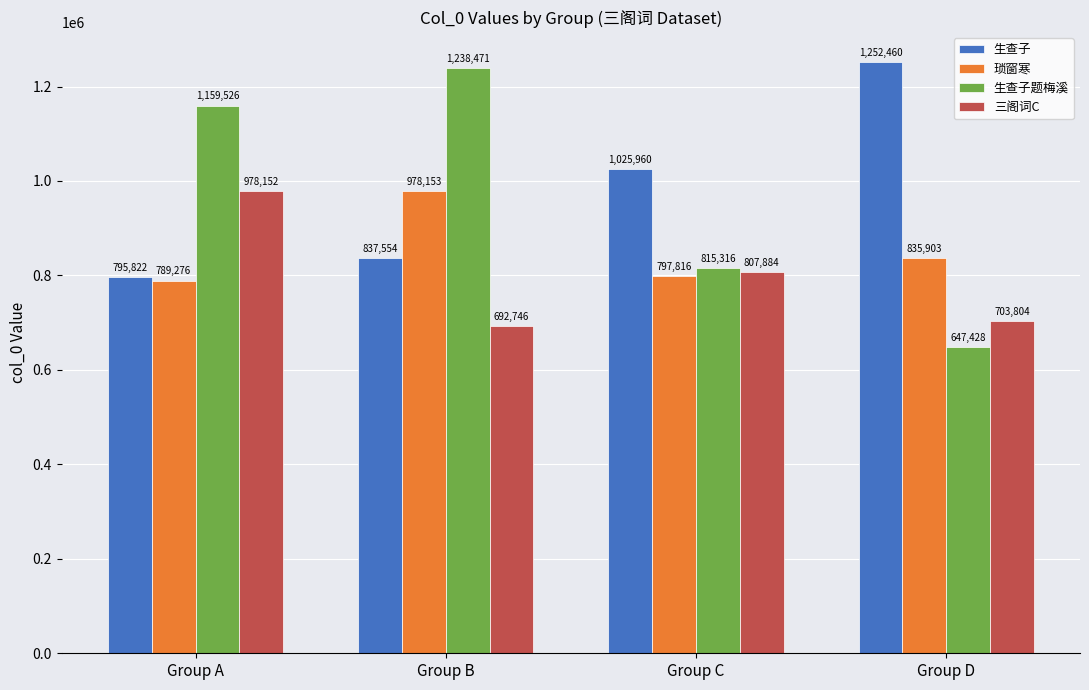

Which series has the widest spread of values?

生查子题梅溪